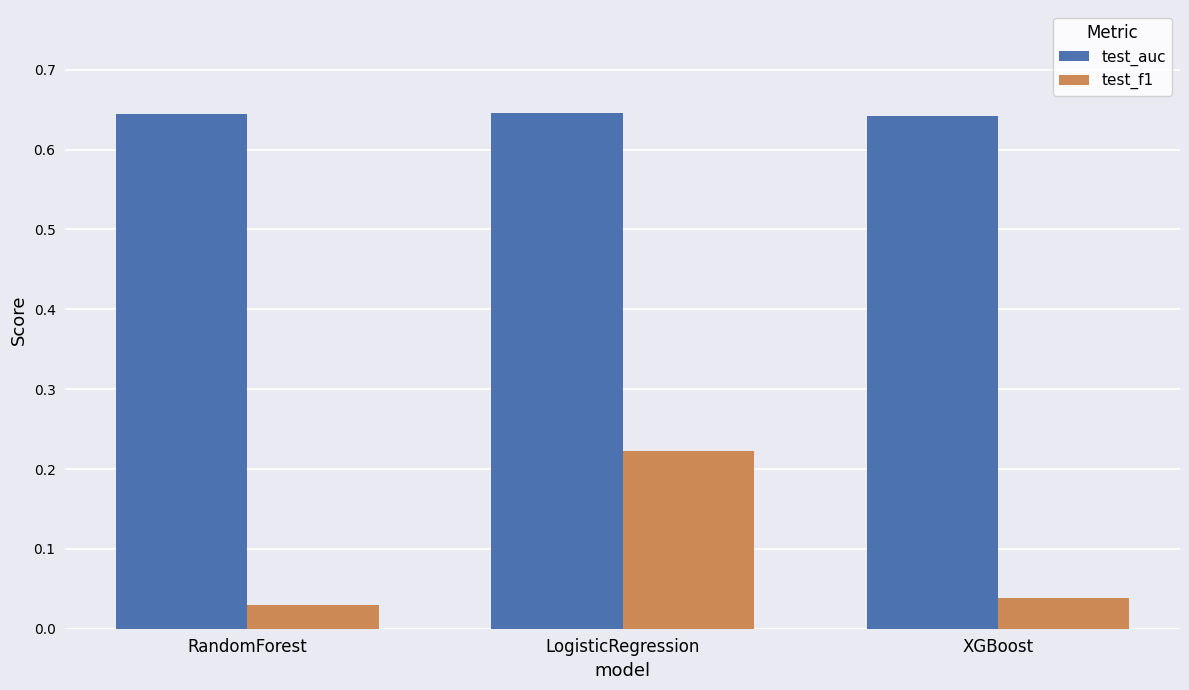

True or false: test_f1 has a value of 0.3 at LogisticRegression.

False